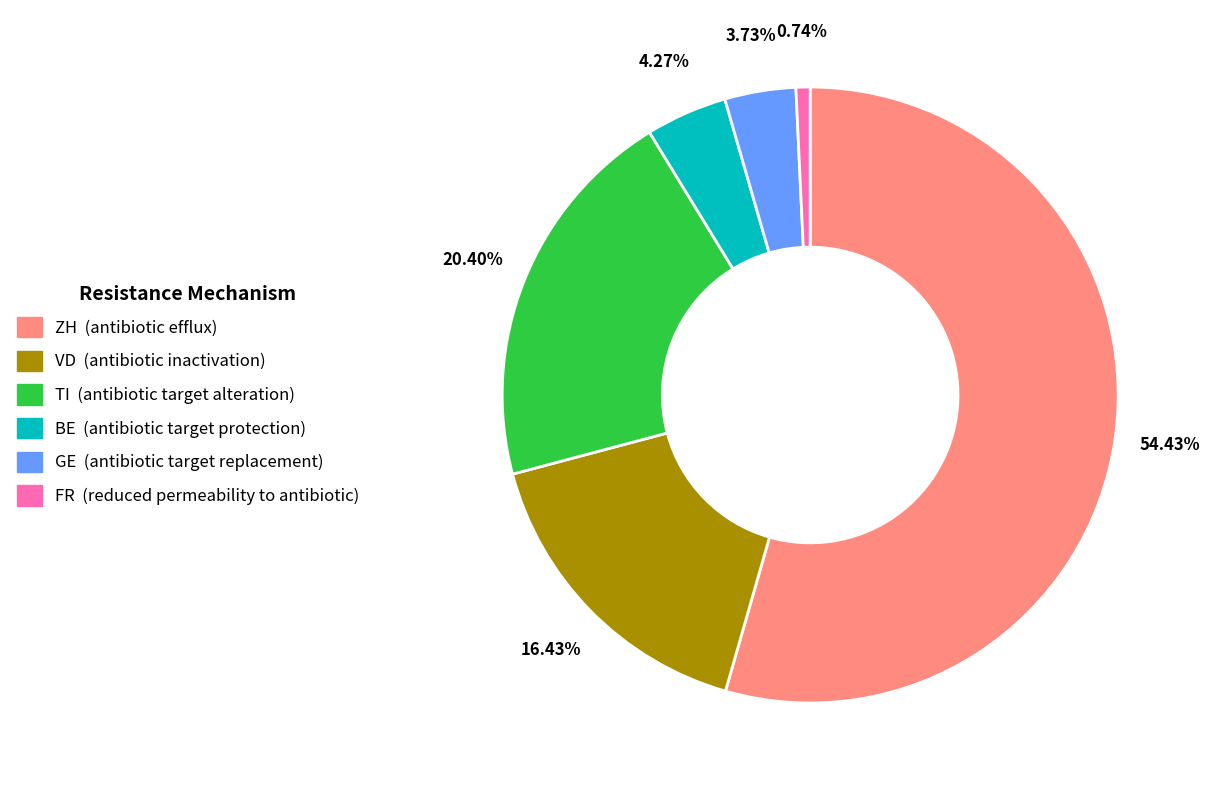

Count the number of slices in the pie.

6